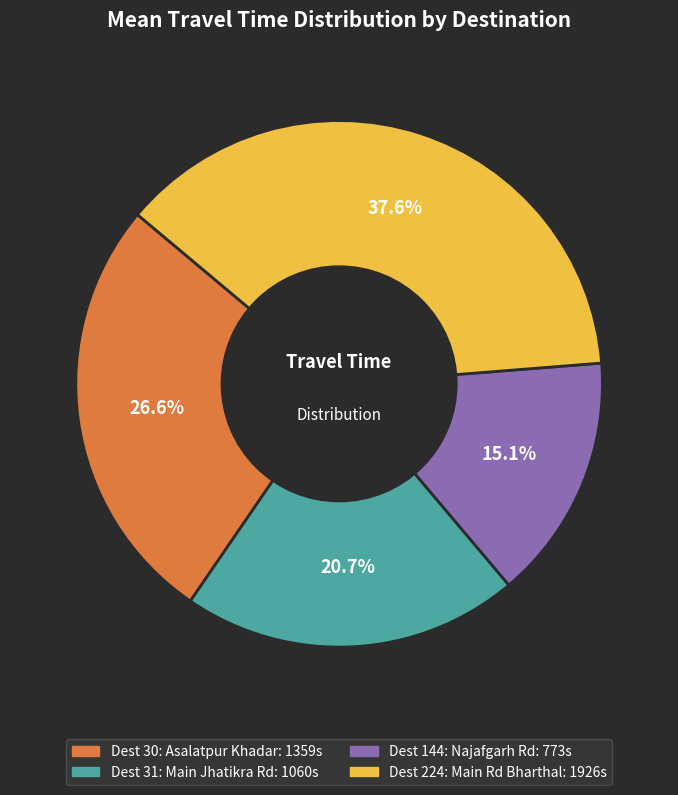

Is there any slice that represents more than half of the pie?

No